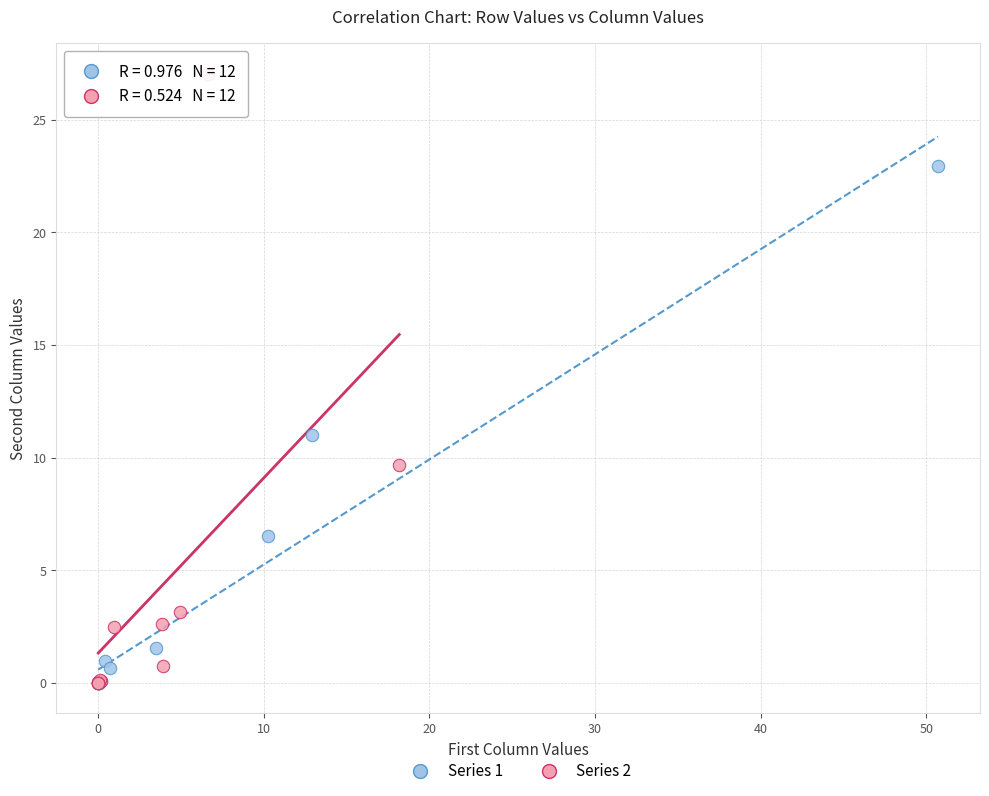

Which series contains the highest Y value?

Series 2